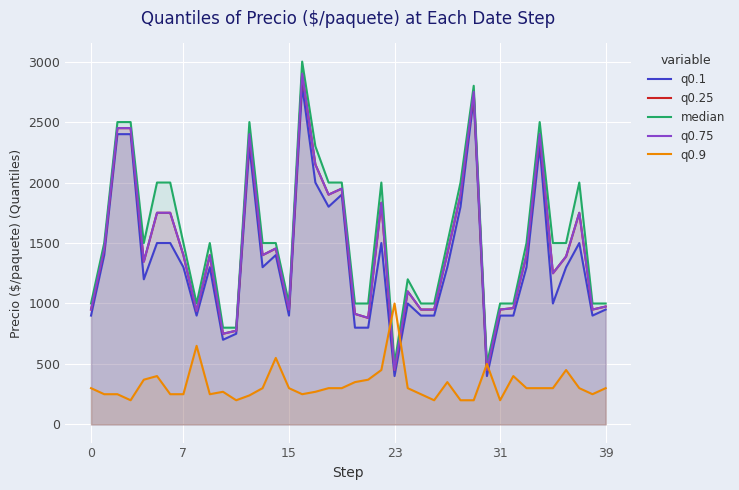

At 7, list the series in order from smallest to largest.

q0.9, q0.1, q0.25, q0.75, median